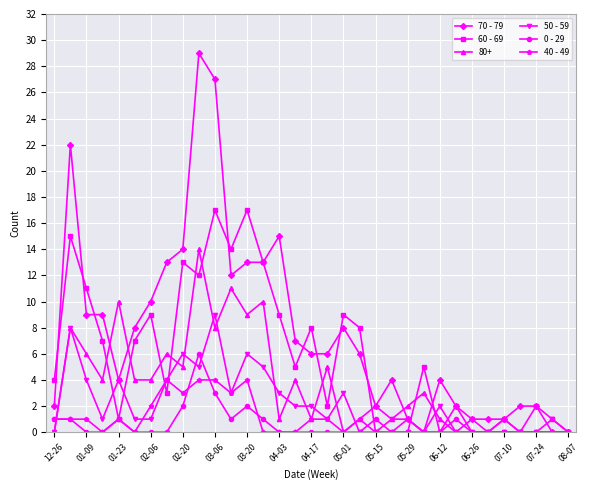

What is the value of the 80+ point at the 16th from the left?

4